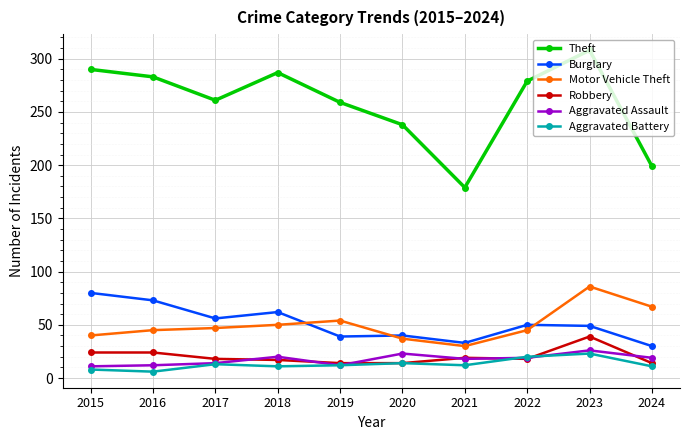

What is the minimum value for Motor Vehicle Theft?

30